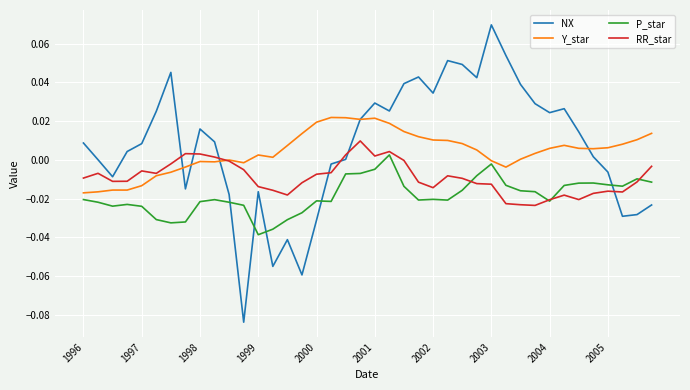

Rank the series by their maximum value, from lowest to highest.

P_star, RR_star, Y_star, NX